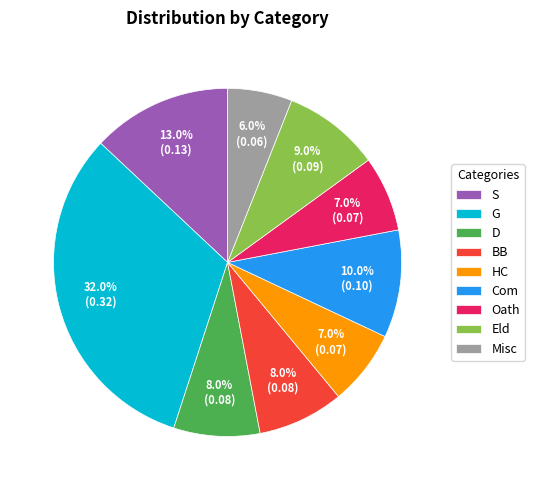

How many slices are in this pie chart?

9